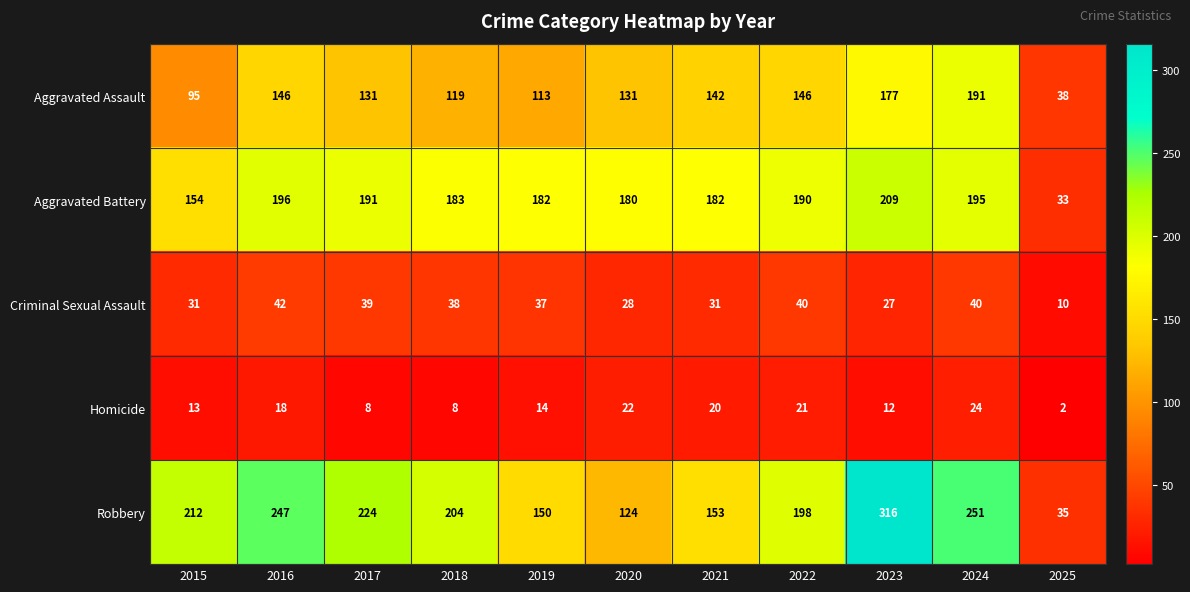

What is the average value of the Aggravated Assault series?

130